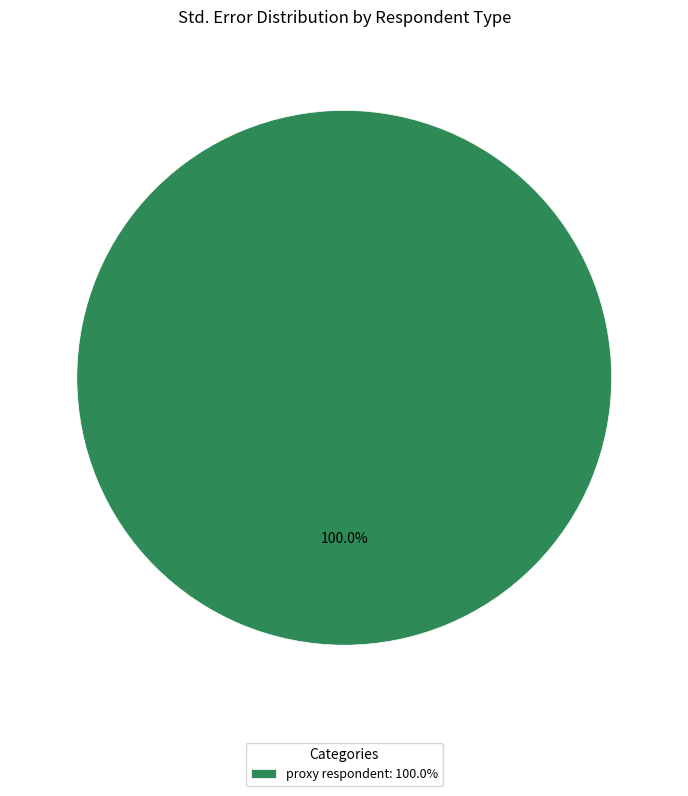

Rank the categories by value from highest to lowest.

proxy respondent: 100.0%